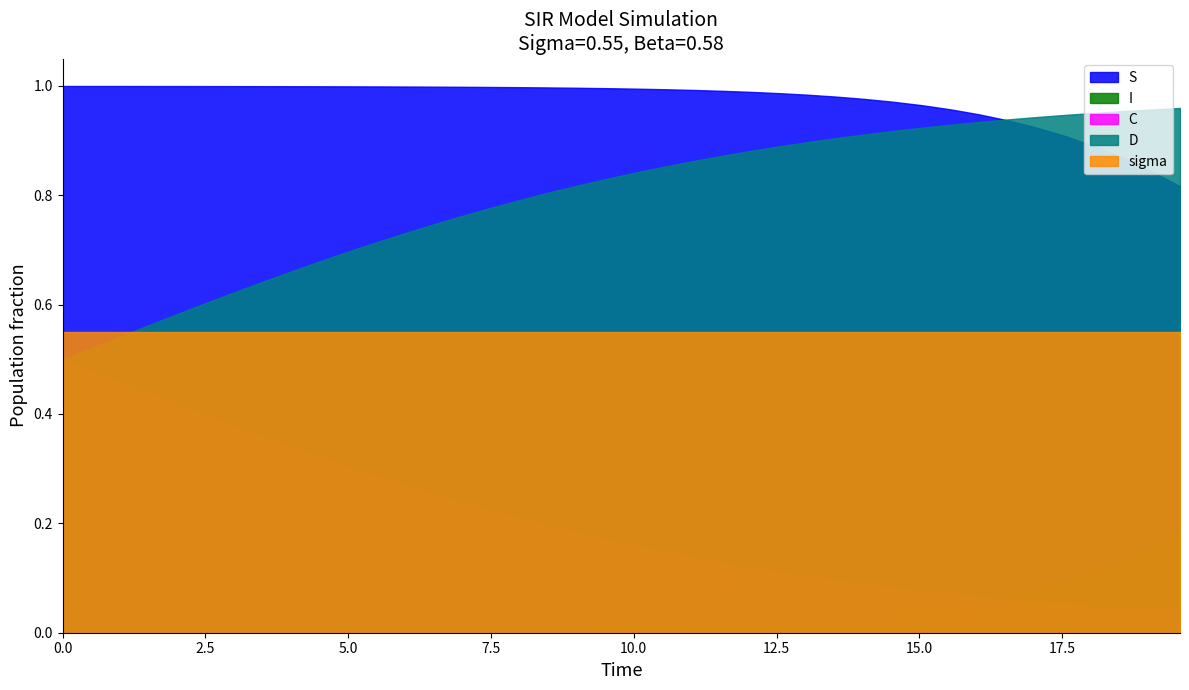

List the series in order of their overall mean, lowest first.

I, C, sigma, D, S